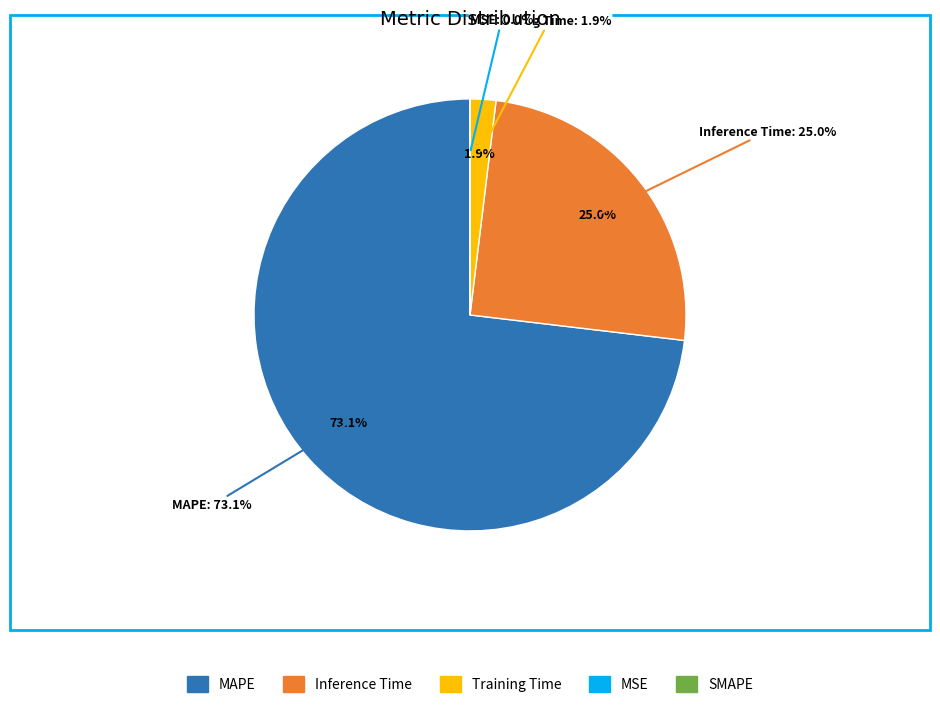

How many segments does this pie chart have?

5